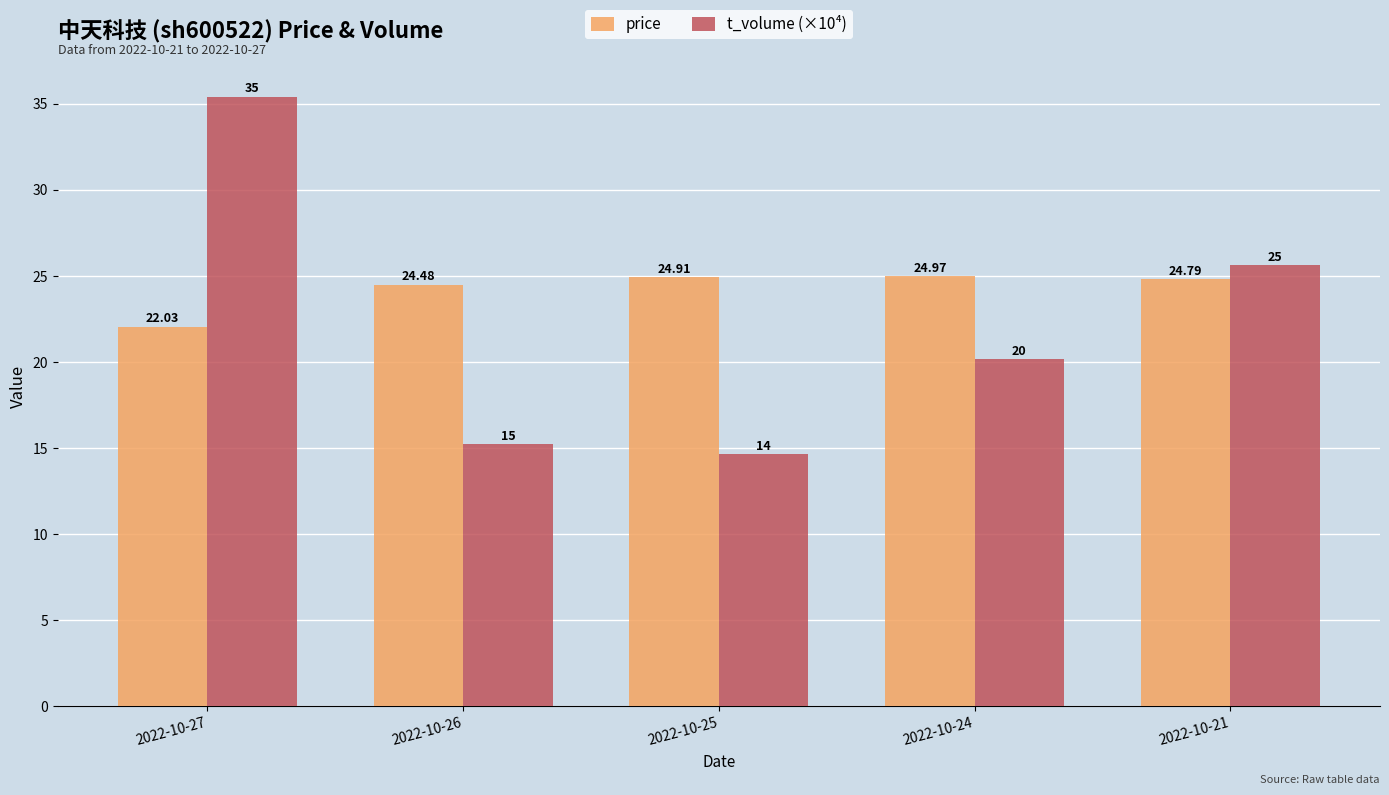

What is the difference between the maximum and second lowest values in the t_volume (×10⁴) series?

20.2